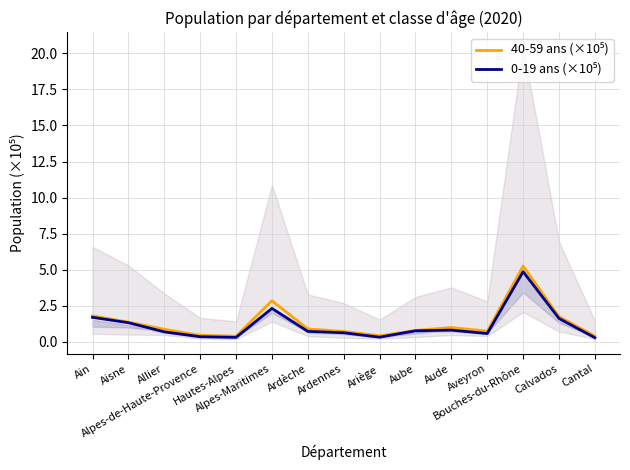

How many lines are shown in the chart?

2